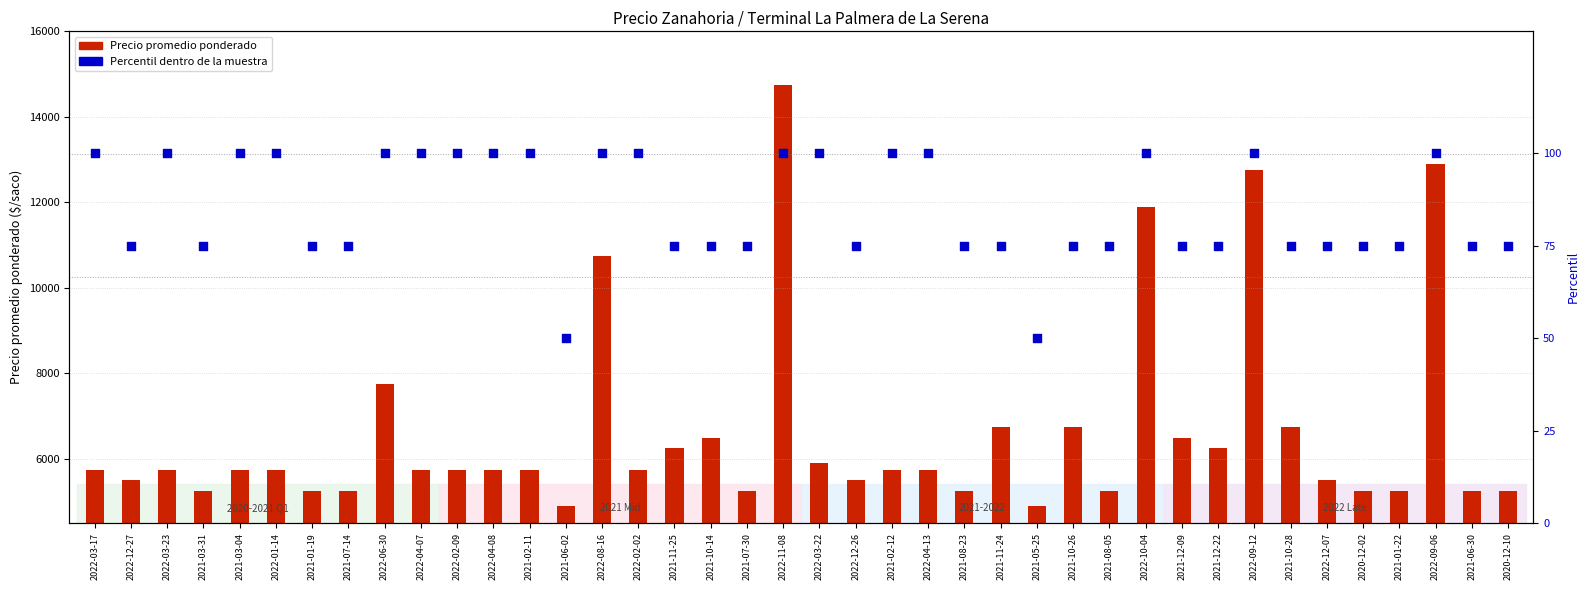

Which series reaches the minimum Y coordinate?

Percentil